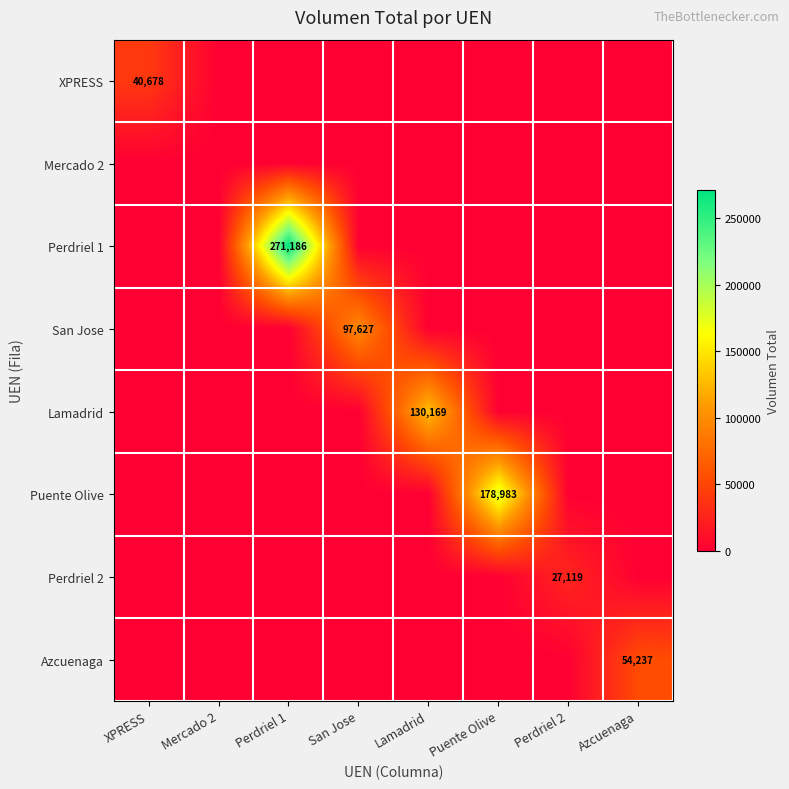

Is it true that San Jose equals 97627 at San Jose?

True